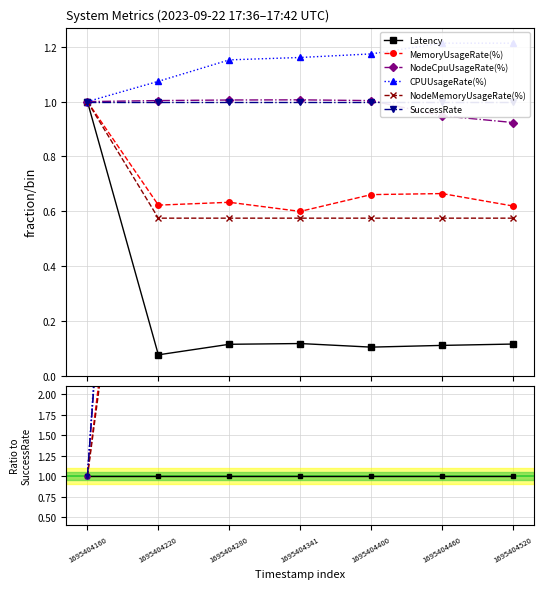

True or false: Latency and NodeMemoryUsageRate(%) cross at least once.

False